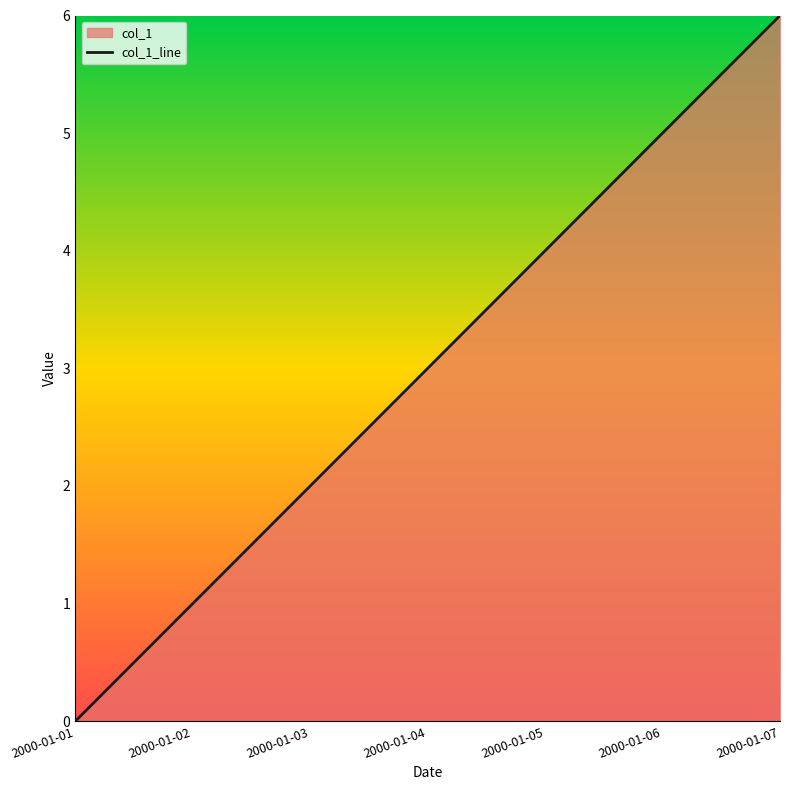

How many categories are shown in the chart?

7